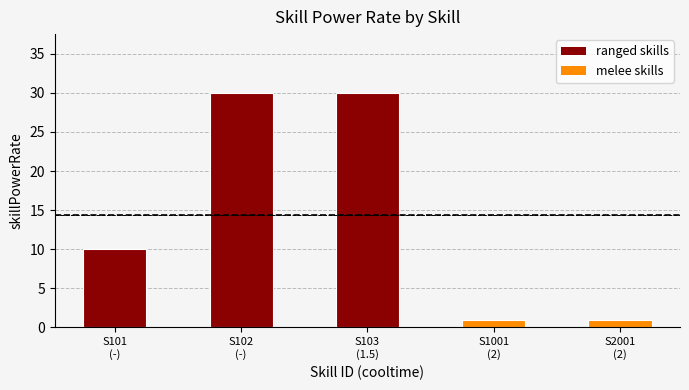

Rank the categories by value from highest to lowest.

S102 (a1,ranged,-), S103 (a2,melee,1.5), S101 (a1,ranged,-), S1001 (b,melee,2), S2001 (c,melee,2)